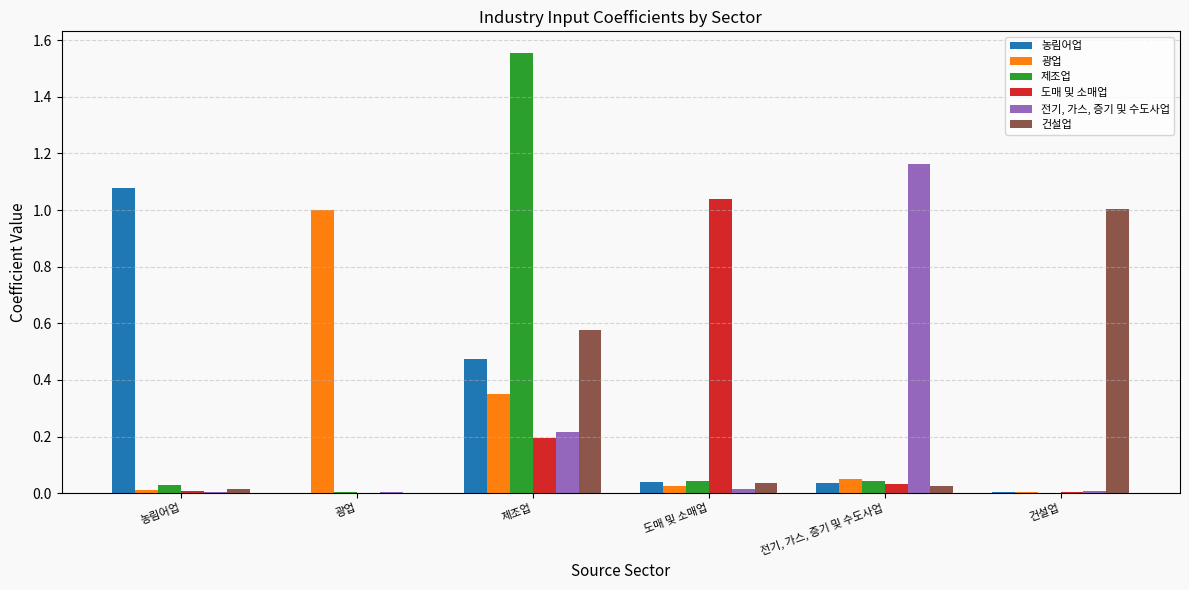

Between 전기, 가스, 증기 및 수도사업 and 건설업, which series saw the biggest shift?

전기, 가스, 증기 및 수도사업